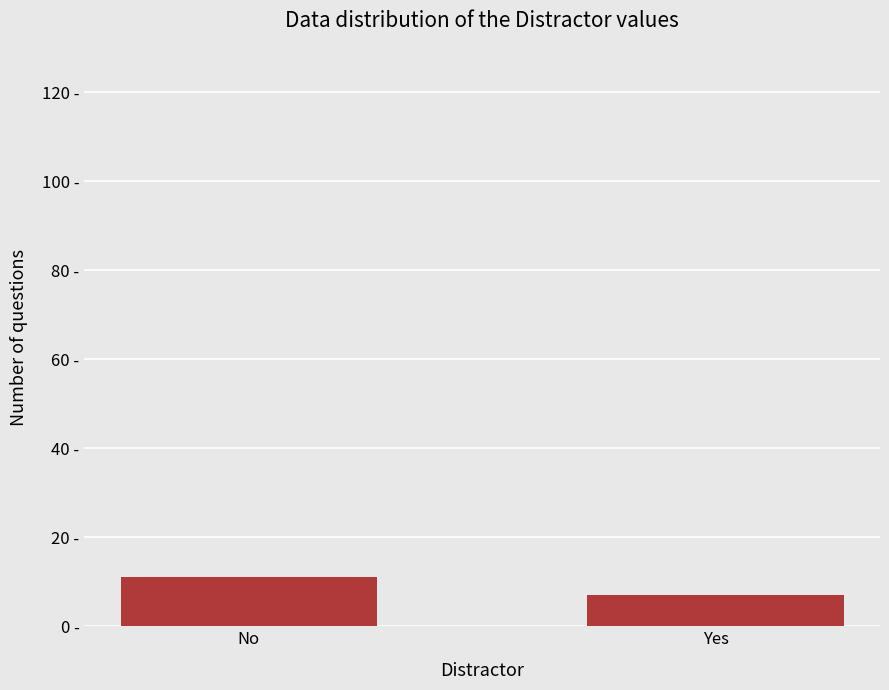

What position from the right is No?

2